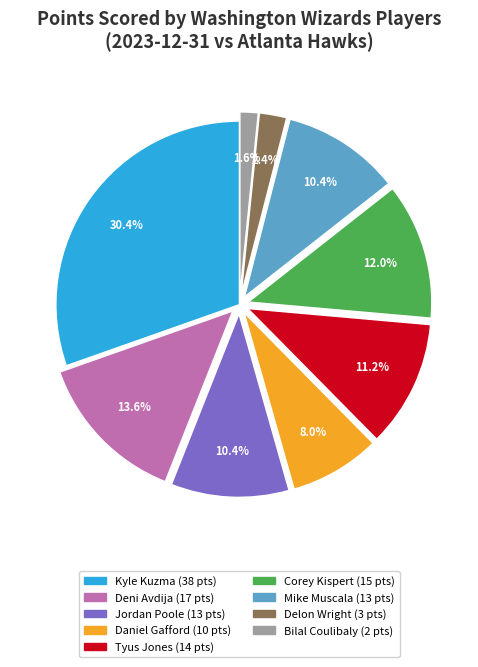

Between Delon Wright and Tyus Jones, which is larger?

Tyus Jones